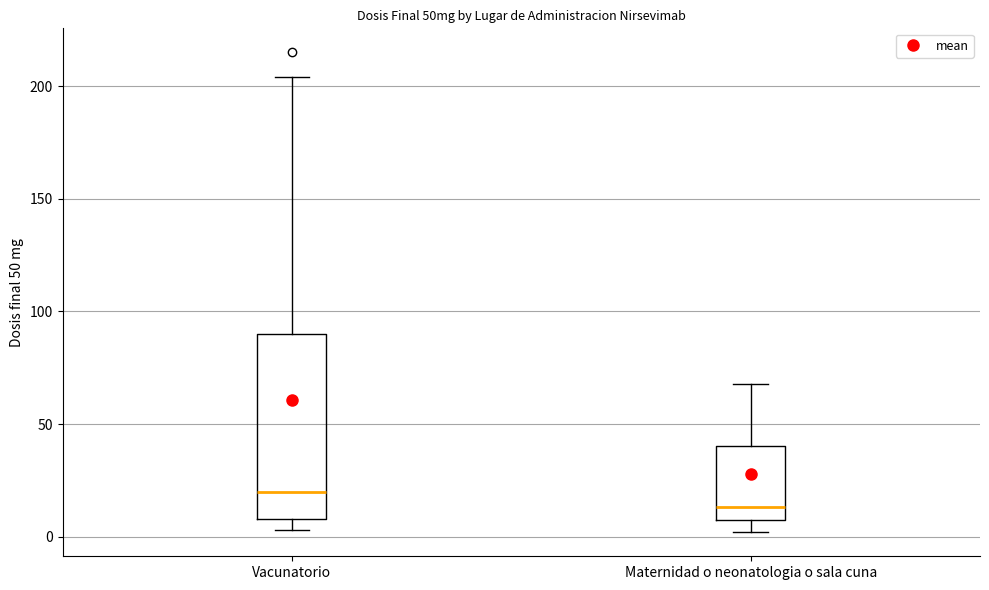

Which box has the lowest median line?

Maternidad o neonatologia o sala cuna